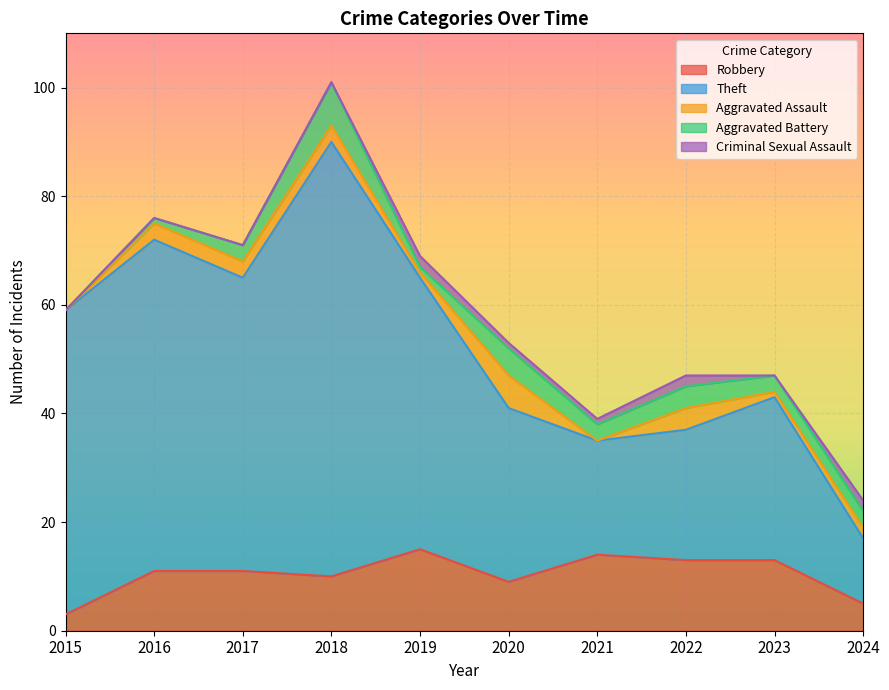

Rank the series by their maximum value, from lowest to highest.

Criminal Sexual Assault, Aggravated Assault, Aggravated Battery, Robbery, Theft